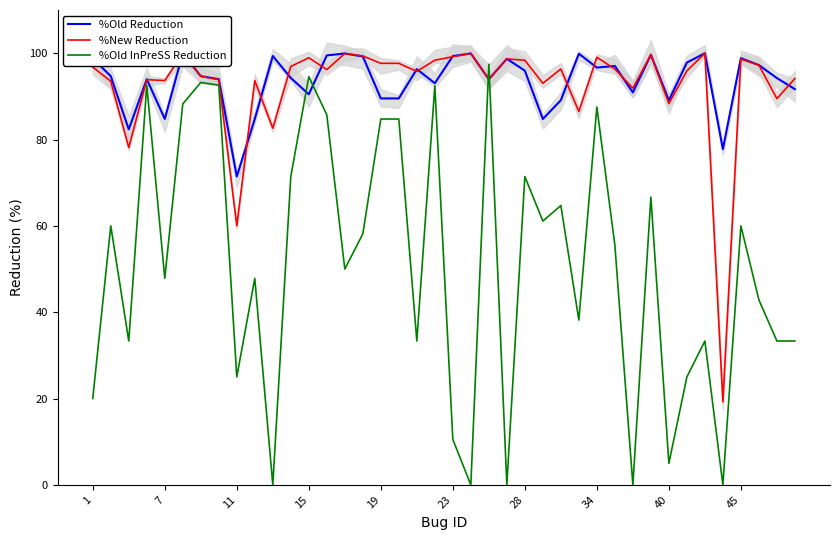

True or false: %Old InPreSS Reduction has a value of 38.8 at 35.

False